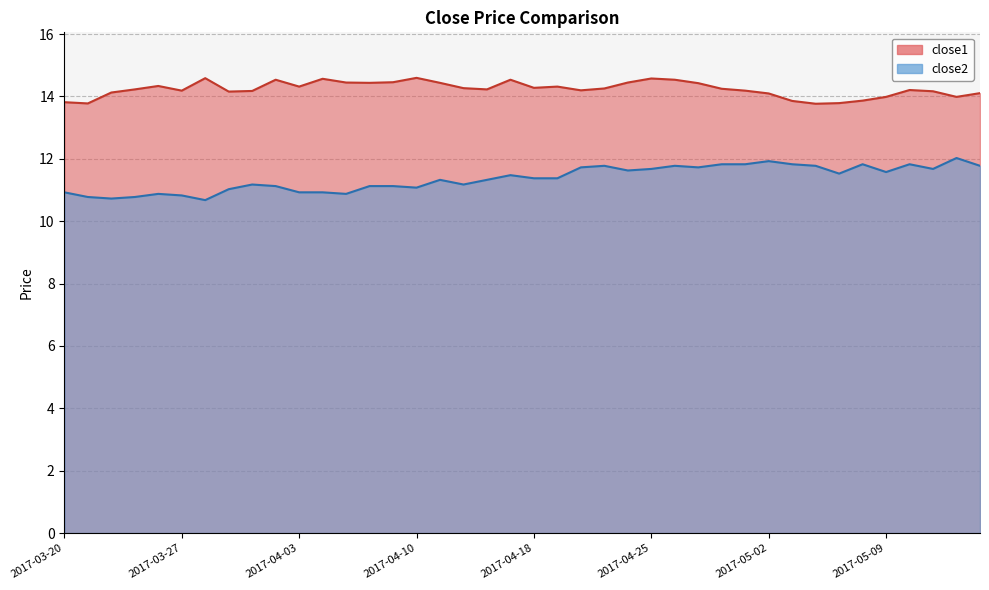

At which category does close1 reach its first local valley?

2017-03-21